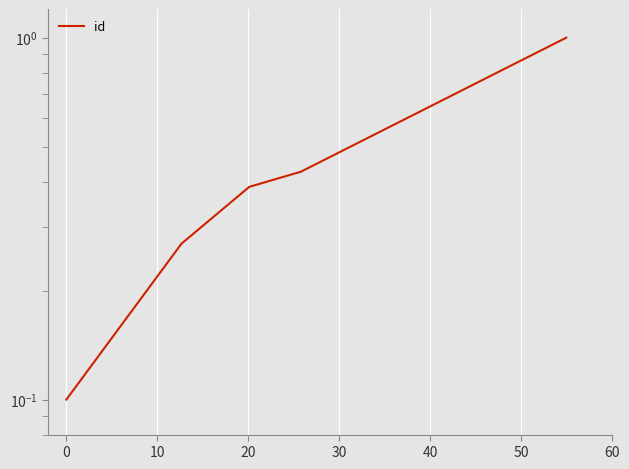

What position from the left is 30?

5